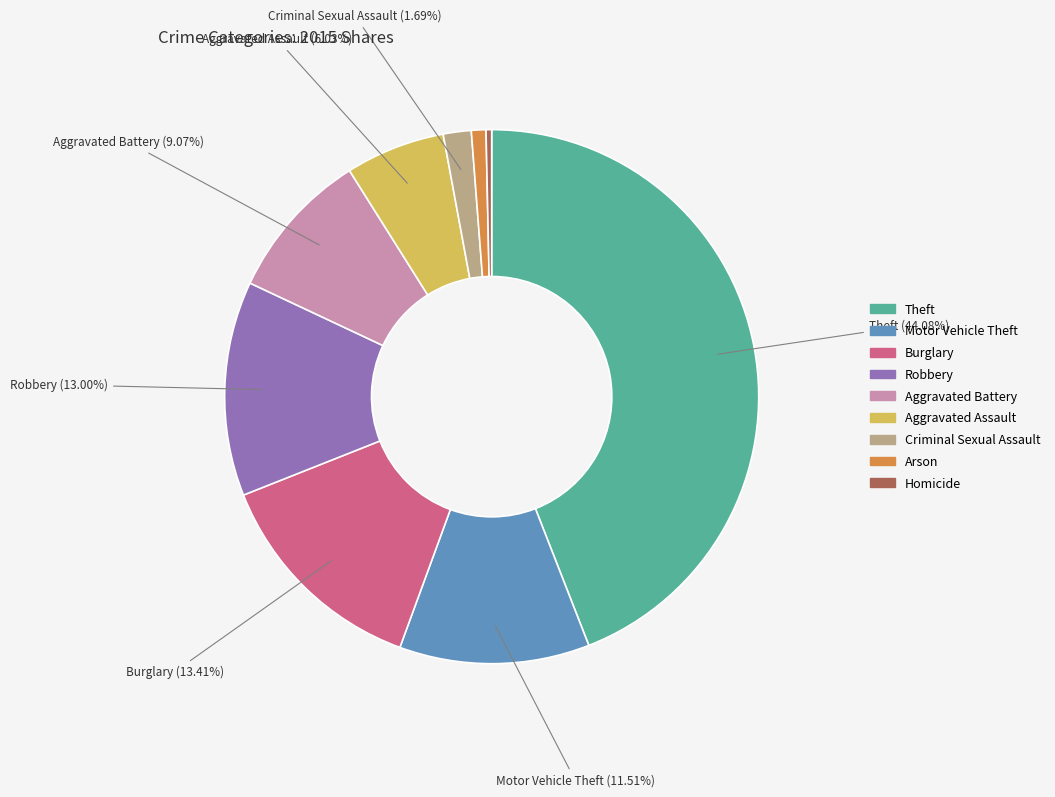

How many slices are in this pie chart?

9